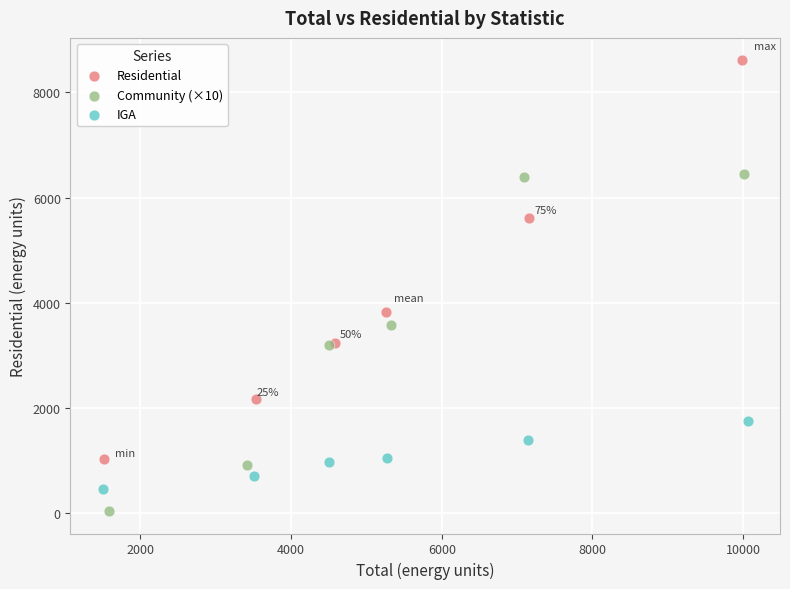

Which series has the widest spread of Y values?

Residential